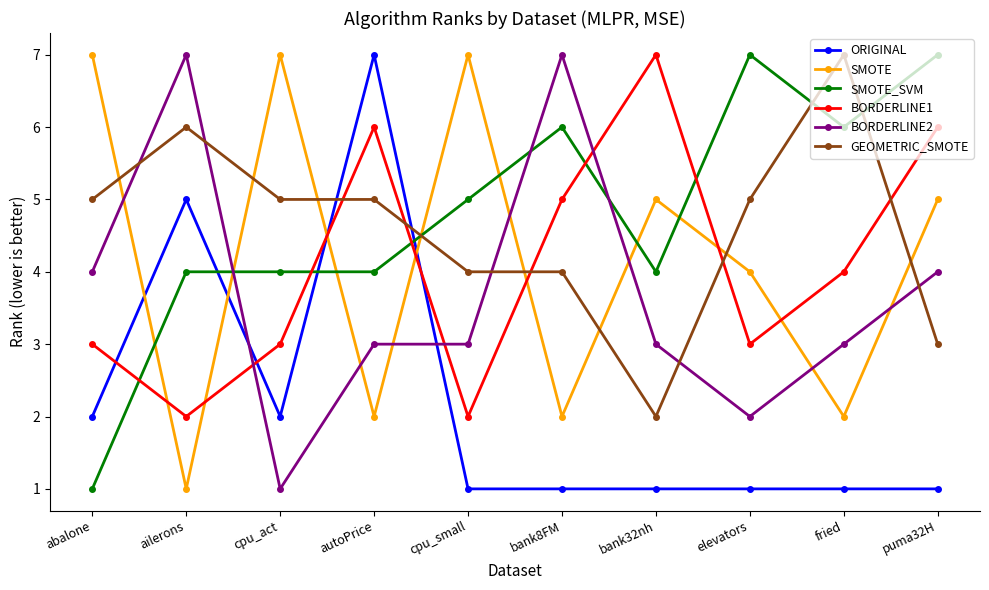

At which label does ORIGINAL reach its peak?

autoPrice